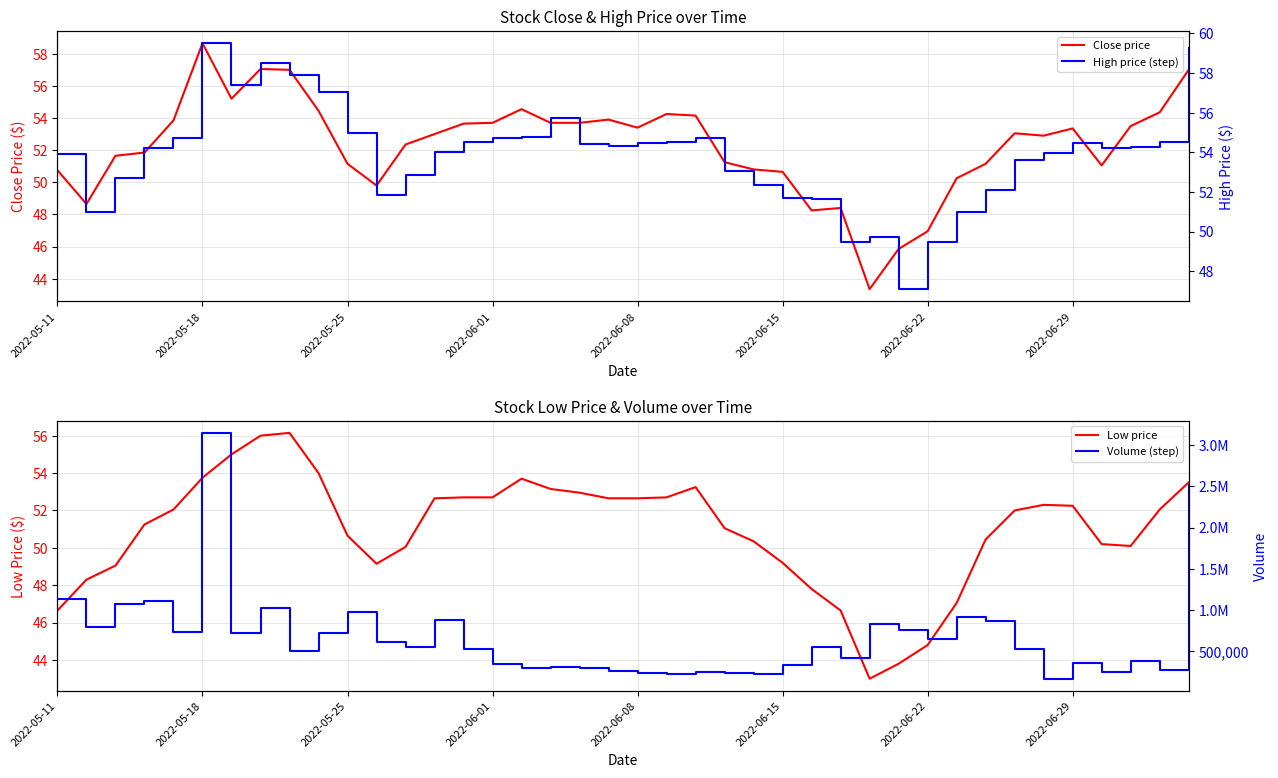

At how many categories does at least one series exceed 2495864?

2